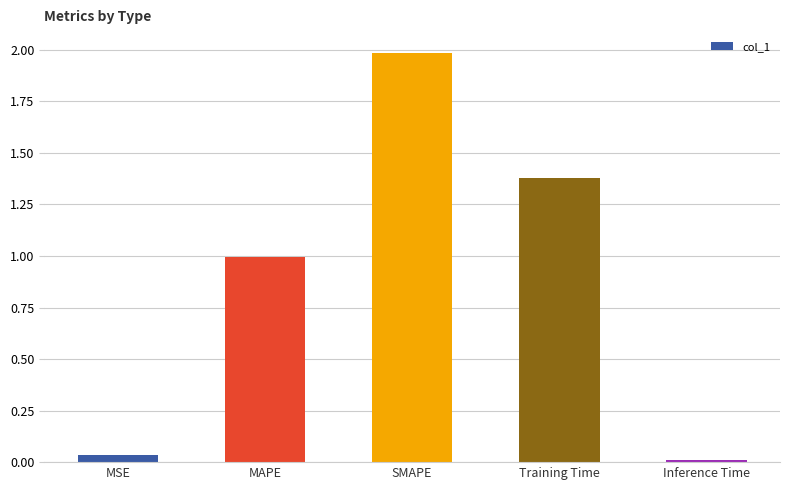

The chart shows a value of 2.0 at SMAPE. True or false?

True